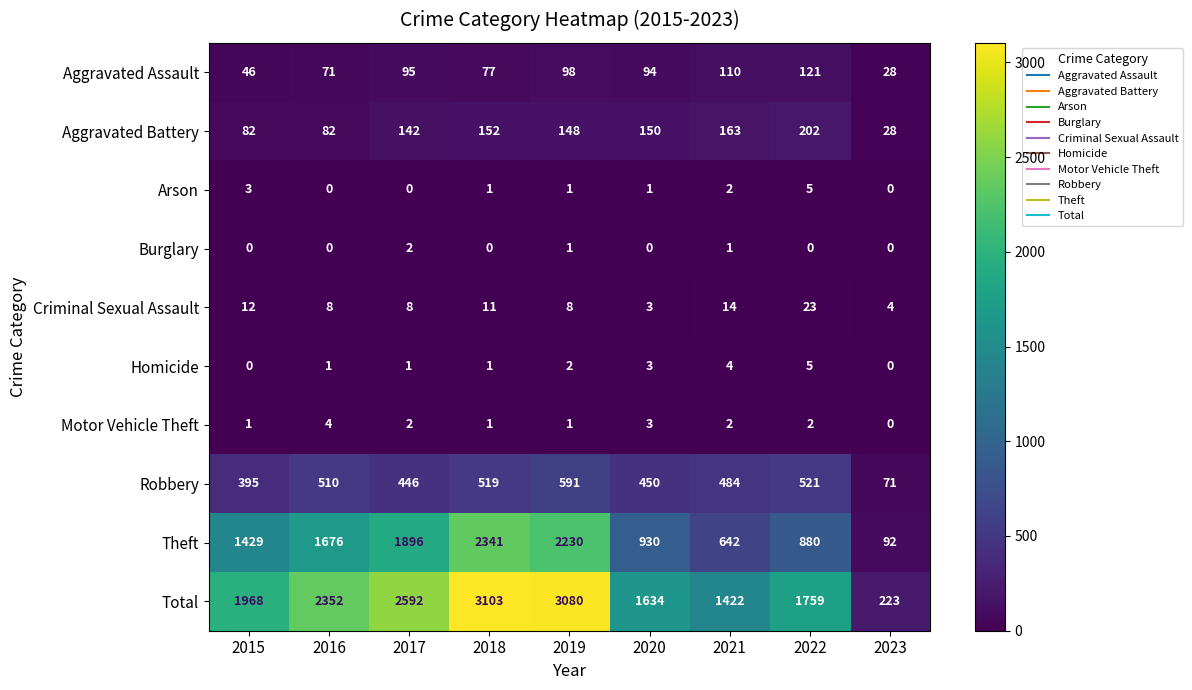

What is the difference between the maximum and second lowest values in the Aggravated Battery series?

120